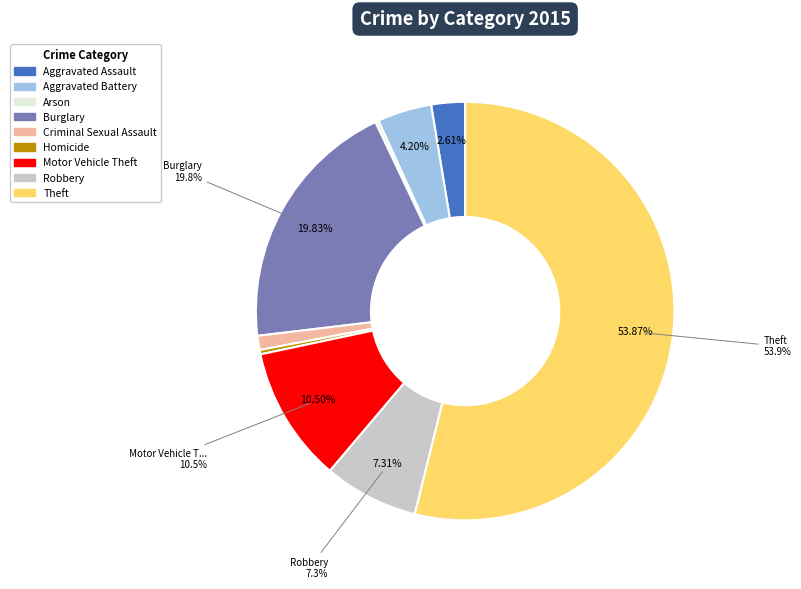

How much of the chart is everything except Criminal Sexual Assault?

98.9%